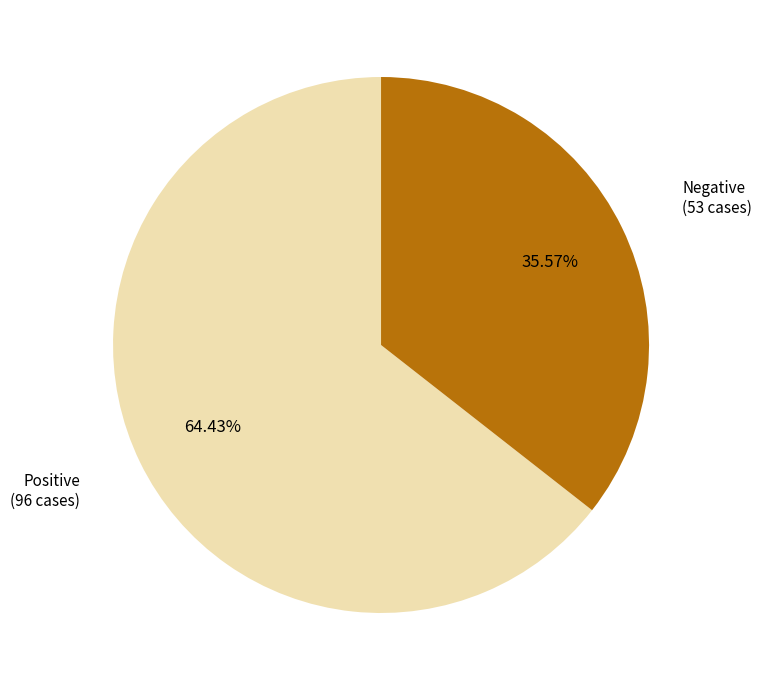

Which slice represents more than half of the pie?

Positive